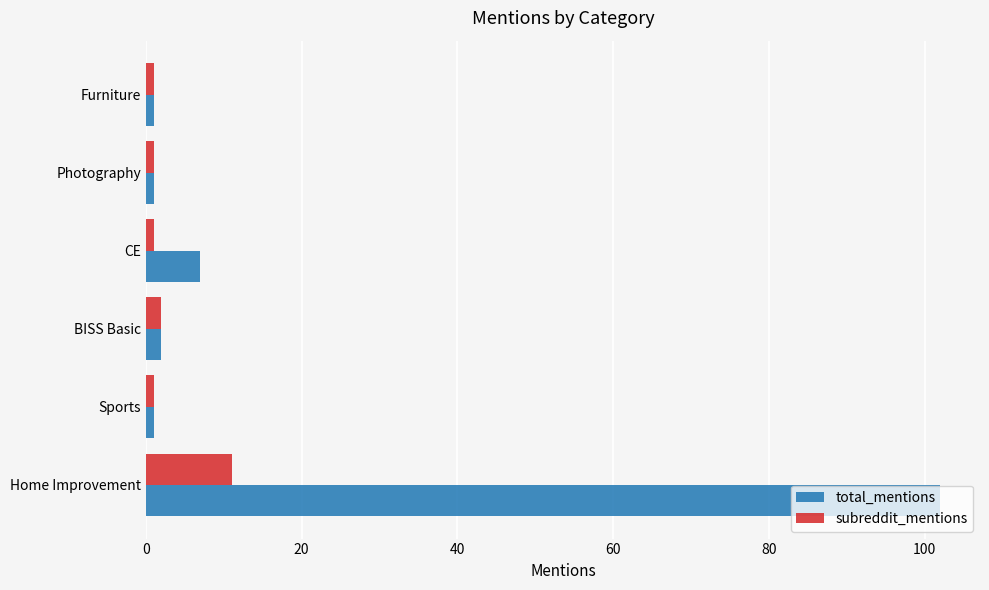

What is the difference between the maximum and minimum values in the subreddit_mentions series?

10